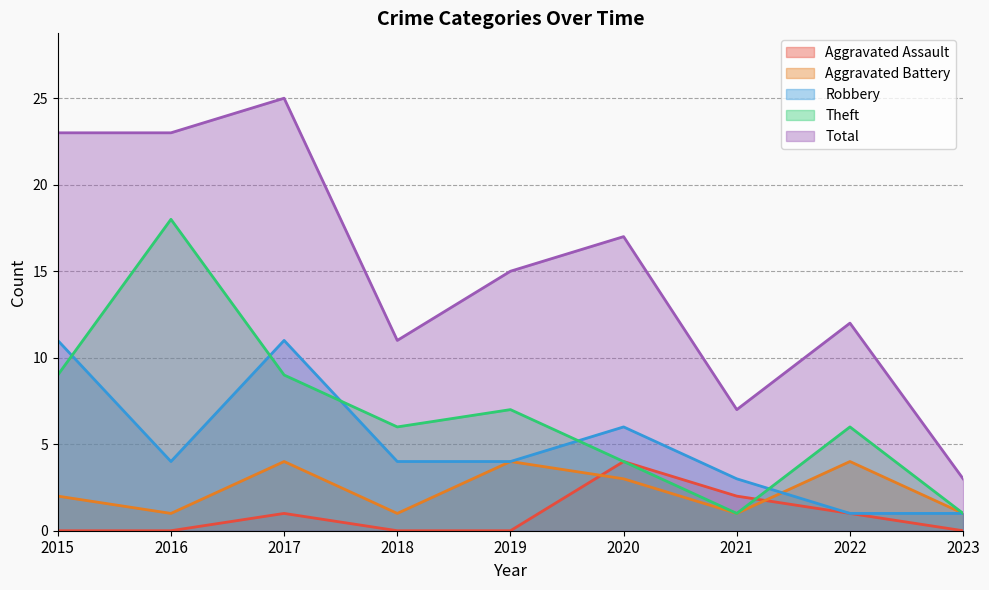

What is the sum of all Robbery values?

45